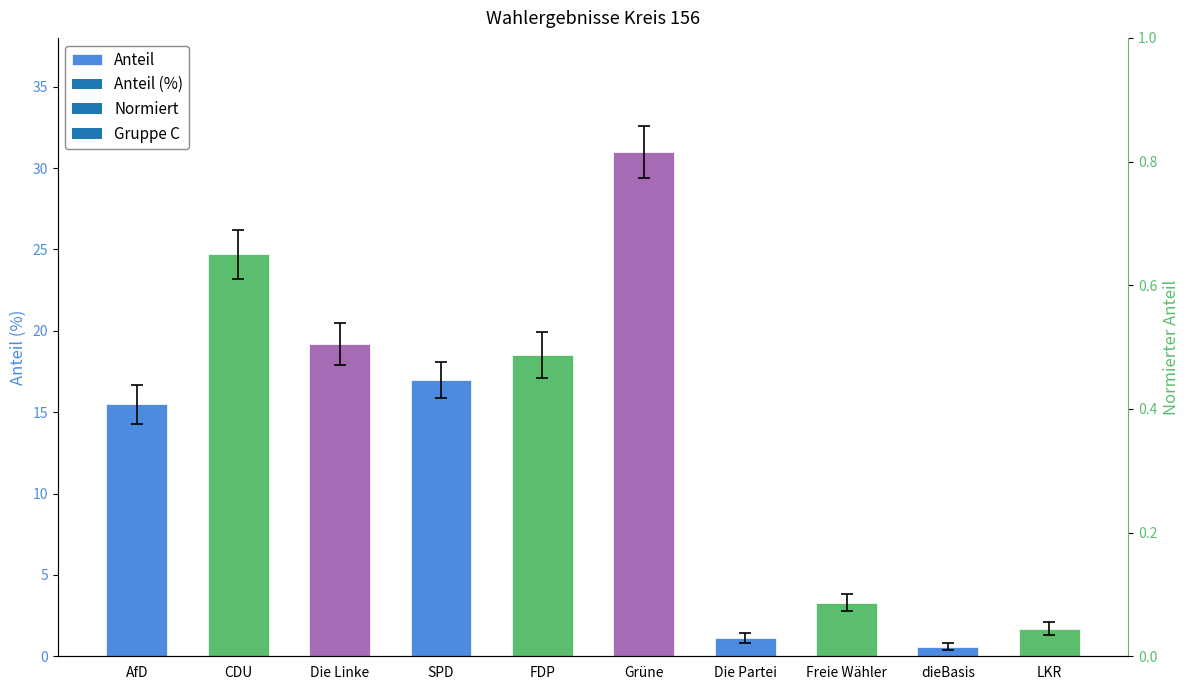

What is the difference between the maximum and second lowest values?

29.9